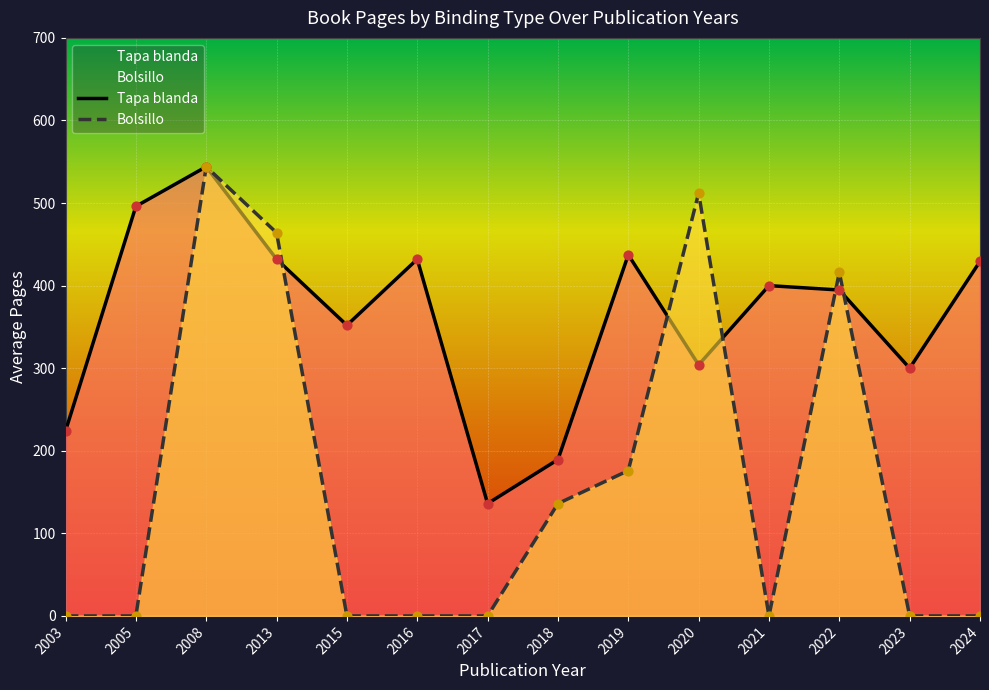

Which series contains the lowest Y value?

Bolsillo